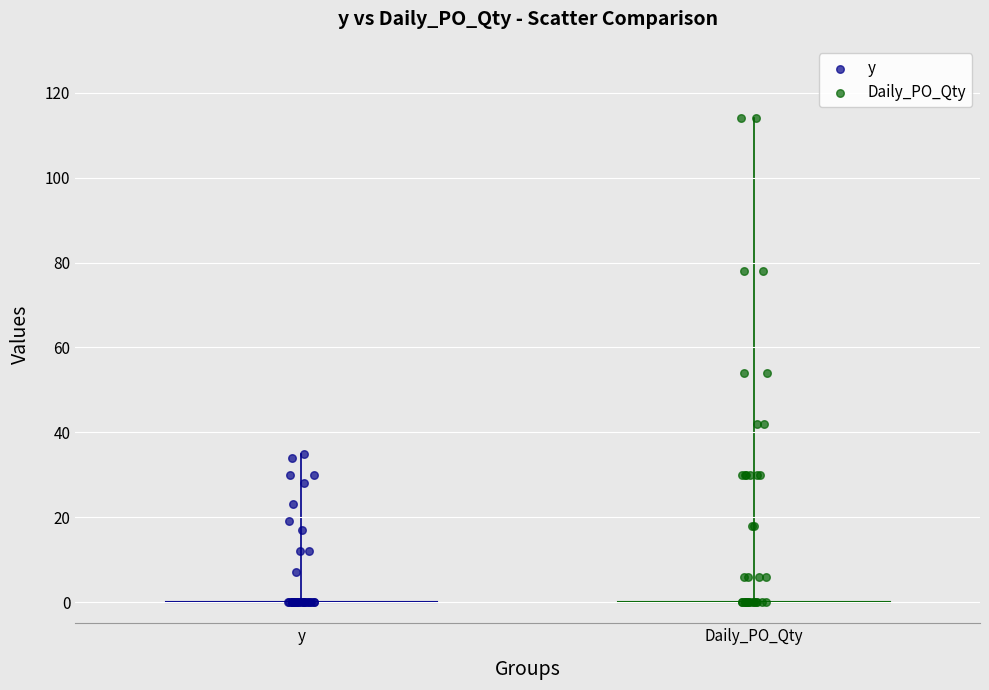

Which series reaches the maximum Y coordinate?

Daily_PO_Qty